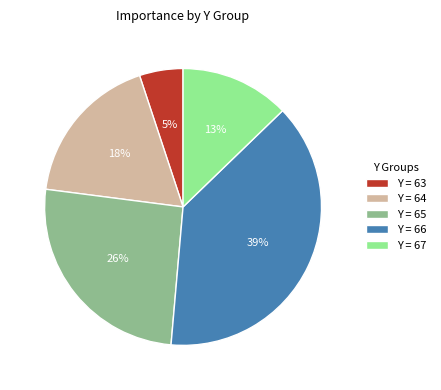

True or false: Y = 64 accounts for 18% of the total.

True